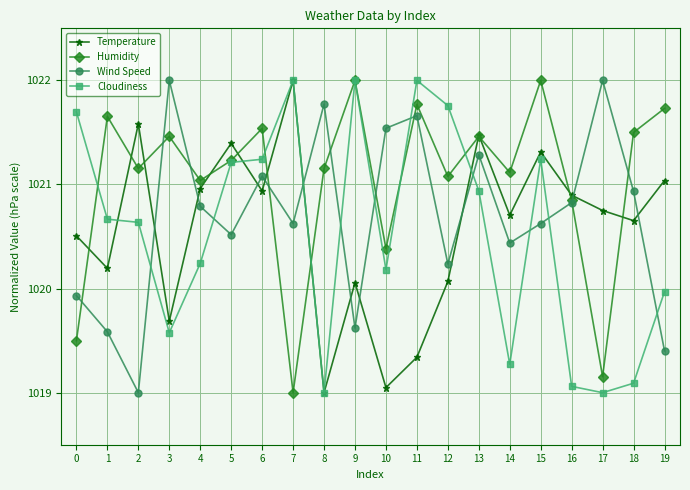

What is the difference between the maximum and minimum values in the Humidity series?

3.0